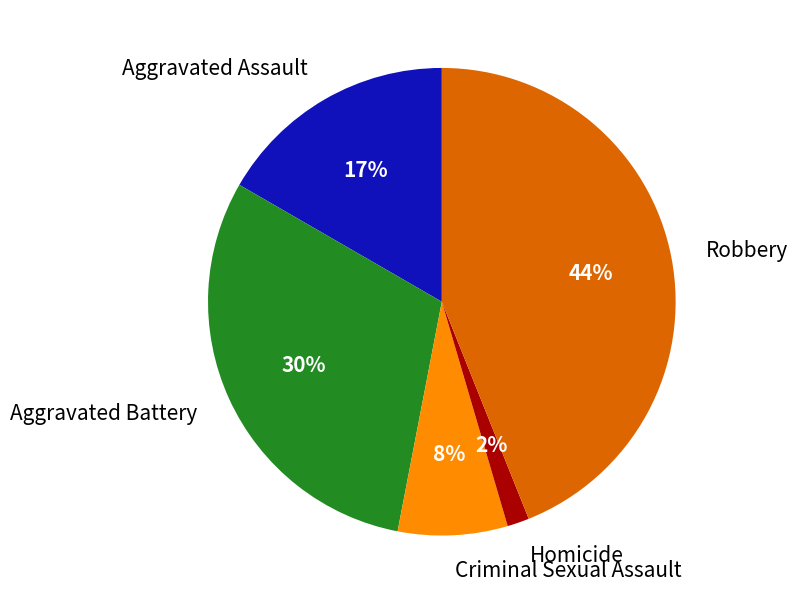

Count the number of slices in the pie.

5